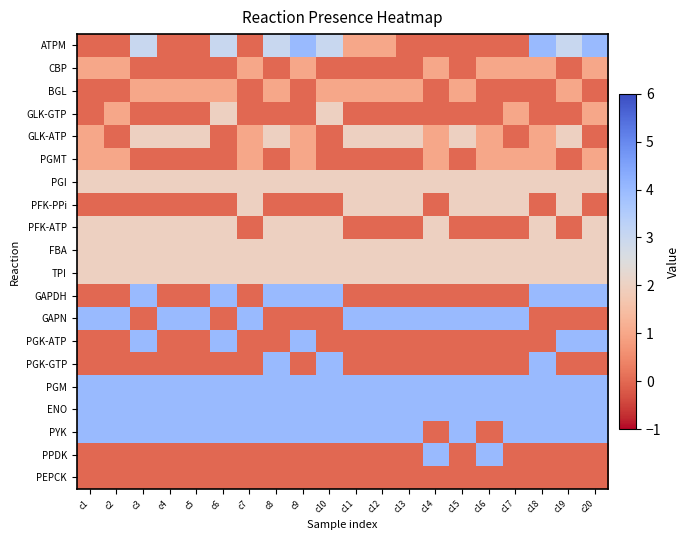

Reading left to right, extract all data points from this chart.

ATPM: c1=0	c2=0	c3=3	c4=0	c5=0	c6=3	c7=0	c8=3	c9=4	c10=3	c11=1	c12=1	c13=0	c14=0	c15=0	c16=0	c17=0	c18=4	c19=3	c20=4
CBP: c1=1	c2=1	c3=0	c4=0	c5=0	c6=0	c7=1	c8=0	c9=1	c10=0	c11=0	c12=0	c13=0	c14=1	c15=0	c16=1	c17=1	c18=1	c19=0	c20=1
BGL: c1=0	c2=0	c3=1	c4=1	c5=1	c6=1	c7=0	c8=1	c9=0	c10=1	c11=1	c12=1	c13=1	c14=0	c15=1	c16=0	c17=0	c18=0	c19=1	c20=0
GLK-GTP: c1=0	c2=1	c3=0	c4=0	c5=0	c6=2	c7=0	c8=0	c9=0	c10=2	c11=0	c12=0	c13=0	c14=0	c15=0	c16=0	c17=1	c18=0	c19=0	c20=1
GLK-ATP: c1=1	c2=0	c3=2	c4=2	c5=2	c6=0	c7=1	c8=2	c9=1	c10=0	c11=2	c12=2	c13=2	c14=1	c15=2	c16=1	c17=0	c18=1	c19=2	c20=0
PGMT: c1=1	c2=1	c3=0	c4=0	c5=0	c6=0	c7=1	c8=0	c9=1	c10=0	c11=0	c12=0	c13=0	c14=1	c15=0	c16=1	c17=1	c18=1	c19=0	c20=1
PGI: c1=2	c2=2	c3=2	c4=2	c5=2	c6=2	c7=2	c8=2	c9=2	c10=2	c11=2	c12=2	c13=2	c14=2	c15=2	c16=2	c17=2	c18=2	c19=2	c20=2
PFK-PPi: c1=0	c2=0	c3=0	c4=0	c5=0	c6=0	c7=2	c8=0	c9=0	c10=0	c11=2	c12=2	c13=2	c14=0	c15=2	c16=2	c17=2	c18=0	c19=2	c20=0
PFK-ATP: c1=2	c2=2	c3=2	c4=2	c5=2	c6=2	c7=0	c8=2	c9=2	c10=2	c11=0	c12=0	c13=0	c14=2	c15=0	c16=0	c17=0	c18=2	c19=0	c20=2
FBA: c1=2	c2=2	c3=2	c4=2	c5=2	c6=2	c7=2	c8=2	c9=2	c10=2	c11=2	c12=2	c13=2	c14=2	c15=2	c16=2	c17=2	c18=2	c19=2	c20=2
TPI: c1=2	c2=2	c3=2	c4=2	c5=2	c6=2	c7=2	c8=2	c9=2	c10=2	c11=2	c12=2	c13=2	c14=2	c15=2	c16=2	c17=2	c18=2	c19=2	c20=2
GAPDH: c1=0	c2=0	c3=4	c4=0	c5=0	c6=4	c7=0	c8=4	c9=4	c10=4	c11=0	c12=0	c13=0	c14=0	c15=0	c16=0	c17=0	c18=4	c19=4	c20=4
GAPN: c1=4	c2=4	c3=0	c4=4	c5=4	c6=0	c7=4	c8=0	c9=0	c10=0	c11=4	c12=4	c13=4	c14=4	c15=4	c16=4	c17=4	c18=0	c19=0	c20=0
PGK-ATP: c1=0	c2=0	c3=4	c4=0	c5=0	c6=4	c7=0	c8=0	c9=4	c10=0	c11=0	c12=0	c13=0	c14=0	c15=0	c16=0	c17=0	c18=0	c19=4	c20=4
PGK-GTP: c1=0	c2=0	c3=0	c4=0	c5=0	c6=0	c7=0	c8=4	c9=0	c10=4	c11=0	c12=0	c13=0	c14=0	c15=0	c16=0	c17=0	c18=4	c19=0	c20=0
PGM: c1=4	c2=4	c3=4	c4=4	c5=4	c6=4	c7=4	c8=4	c9=4	c10=4	c11=4	c12=4	c13=4	c14=4	c15=4	c16=4	c17=4	c18=4	c19=4	c20=4
ENO: c1=4	c2=4	c3=4	c4=4	c5=4	c6=4	c7=4	c8=4	c9=4	c10=4	c11=4	c12=4	c13=4	c14=4	c15=4	c16=4	c17=4	c18=4	c19=4	c20=4
PYK: c1=4	c2=4	c3=4	c4=4	c5=4	c6=4	c7=4	c8=4	c9=4	c10=4	c11=4	c12=4	c13=4	c14=0	c15=4	c16=0	c17=4	c18=4	c19=4	c20=4
PPDK: c1=0	c2=0	c3=0	c4=0	c5=0	c6=0	c7=0	c8=0	c9=0	c10=0	c11=0	c12=0	c13=0	c14=4	c15=0	c16=4	c17=0	c18=0	c19=0	c20=0
PEPCK: c1=0	c2=0	c3=0	c4=0	c5=0	c6=0	c7=0	c8=0	c9=0	c10=0	c11=0	c12=0	c13=0	c14=0	c15=0	c16=0	c17=0	c18=0	c19=0	c20=0